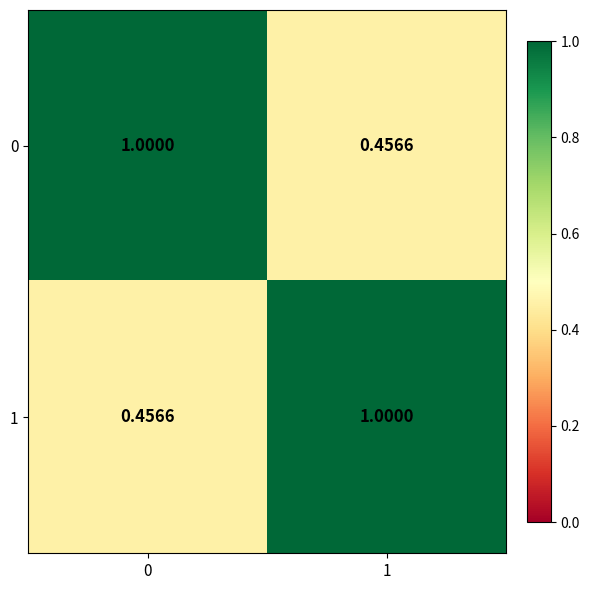

How many data points in 0 are less than 1?

1